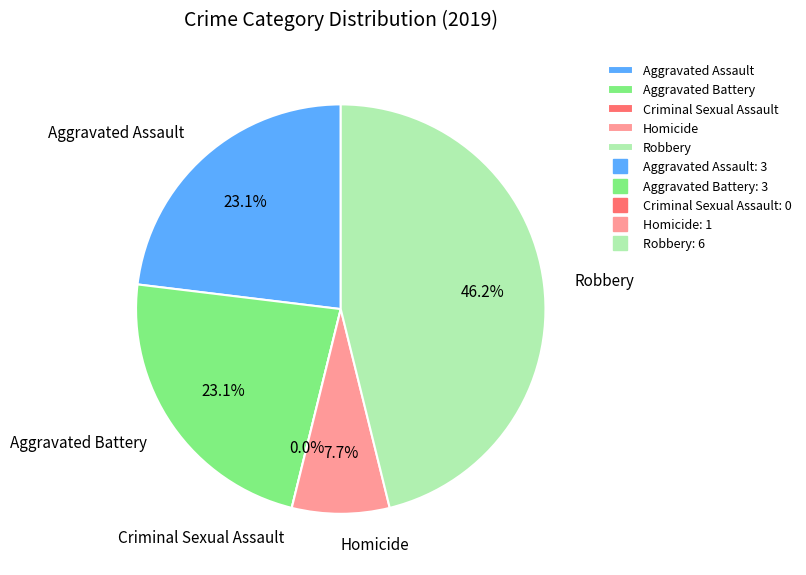

To the nearest percent, what is the average slice percentage?

20%